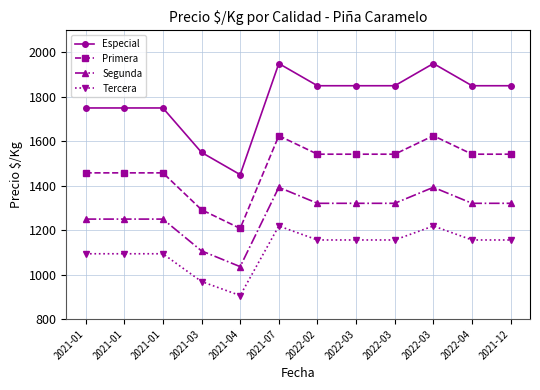

Which series has the largest total across all categories?

Especial